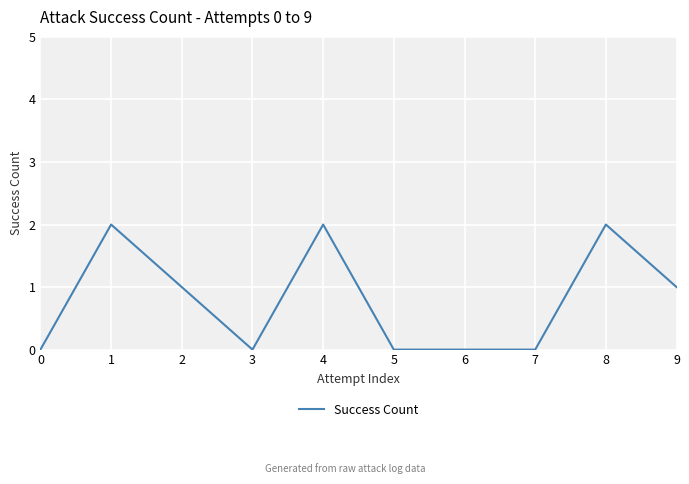

The value at 3 is -1. True or false?

False